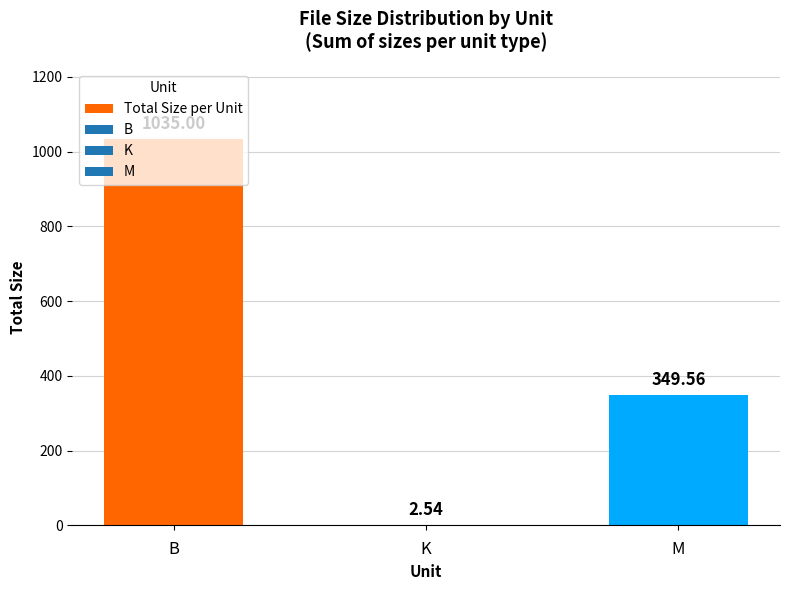

At which label does the data first exceed 349?

B